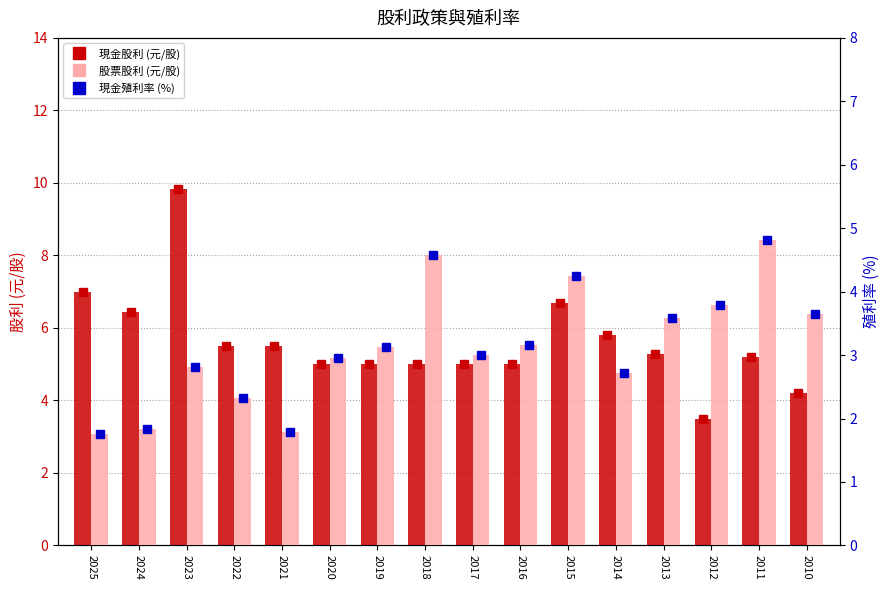

What is the sum of the 現金股利 values at 2015 and 2012?

10.2